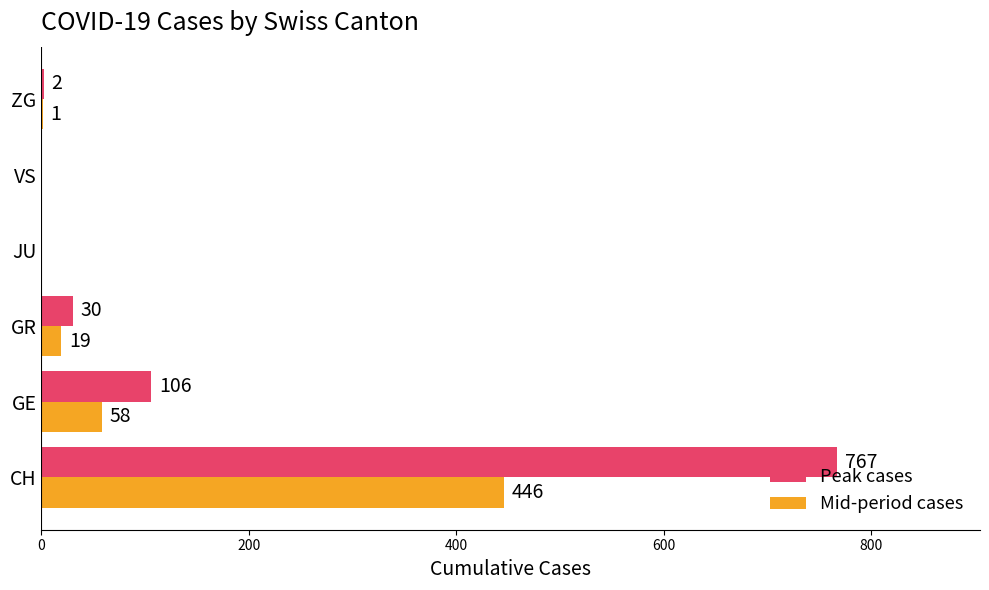

What is the total value across all series at ZG?

3